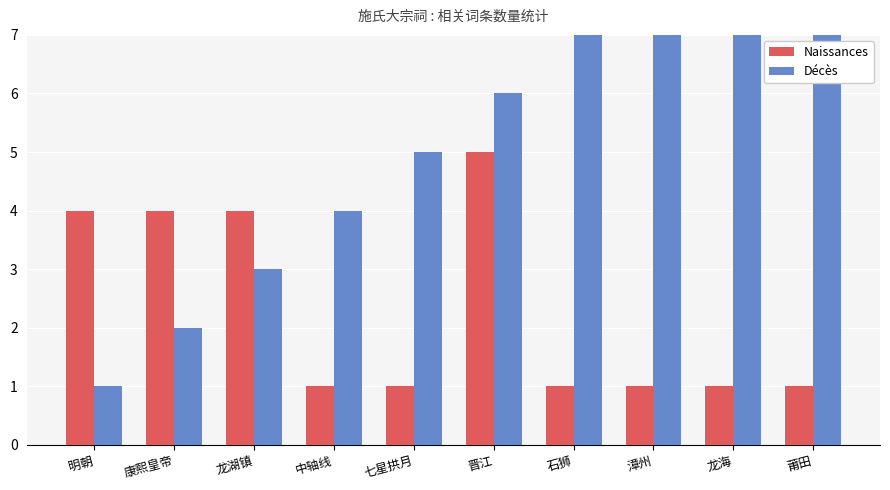

Count the Décès values in the range 3 to 8.

6